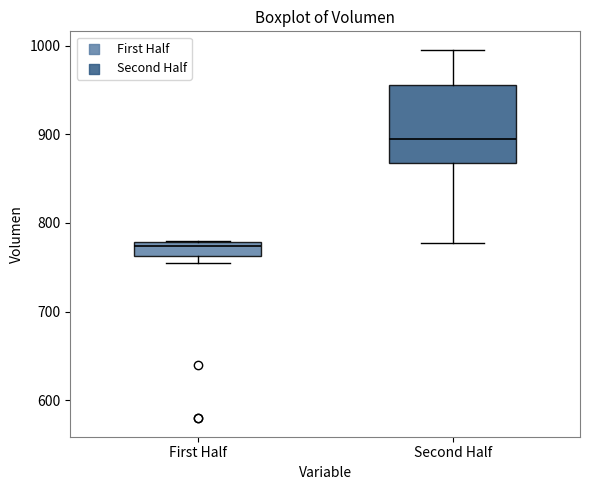

Which box has the lowest median line?

First Half